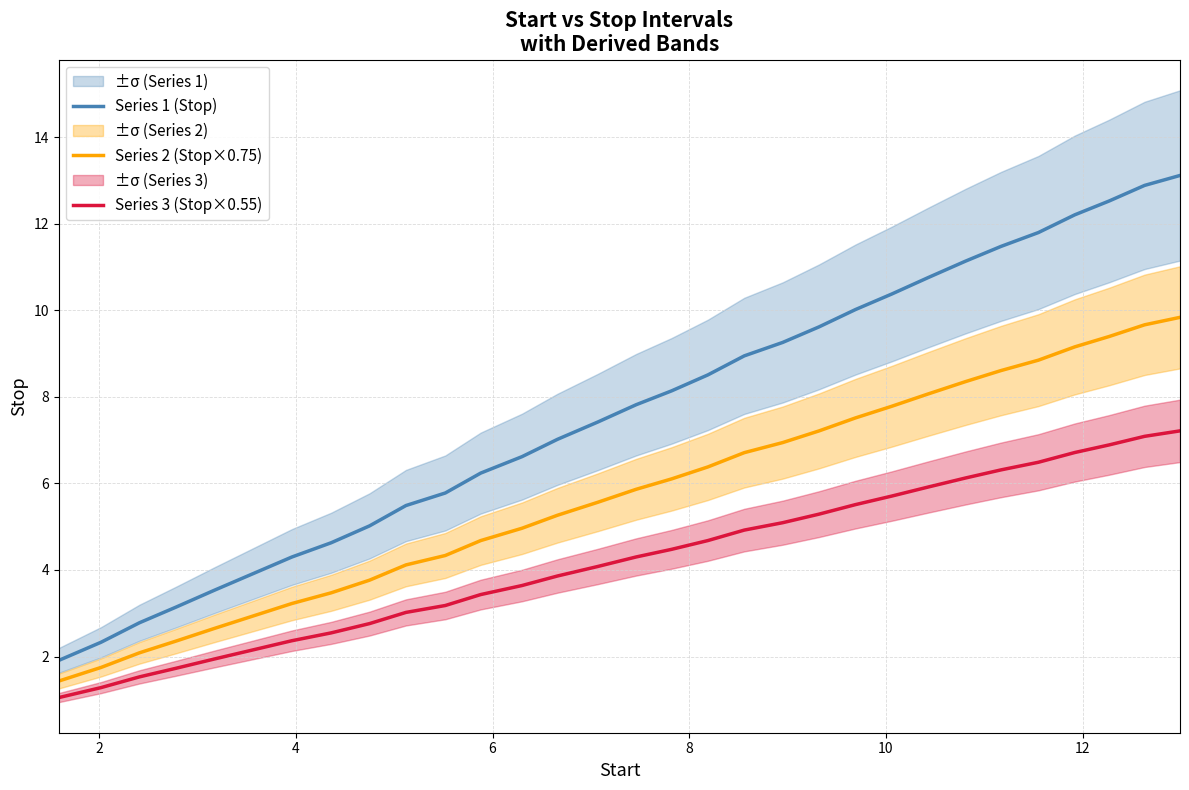

True or false: Series 1 (Stop) and Series 2 (Stop×0.75) intersect in this chart.

False